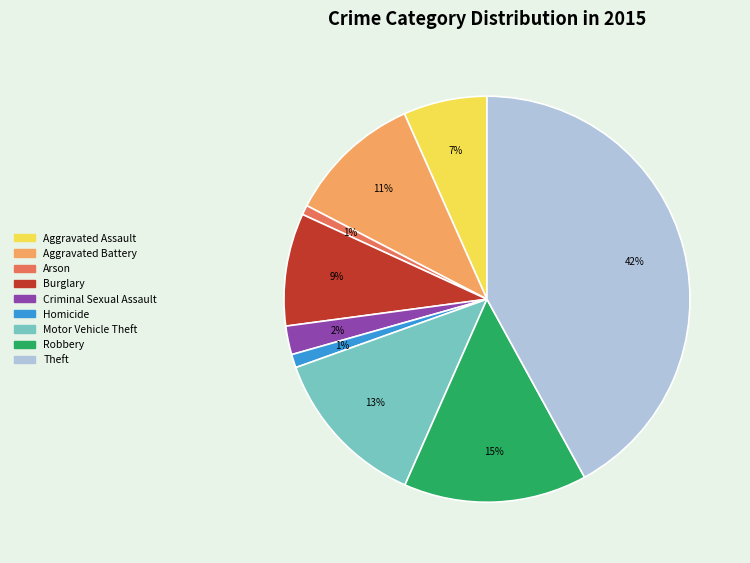

Which slice is the largest?

Theft